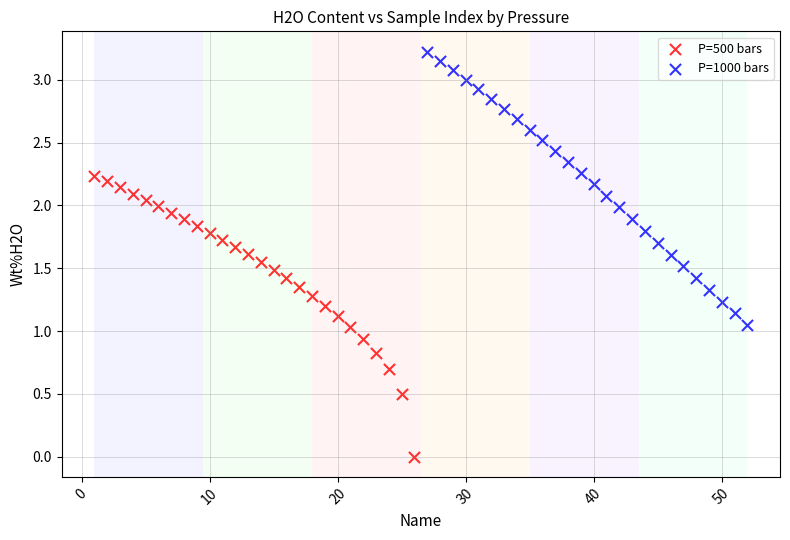

Which series has the largest Y range (max minus min)?

P=500 bars